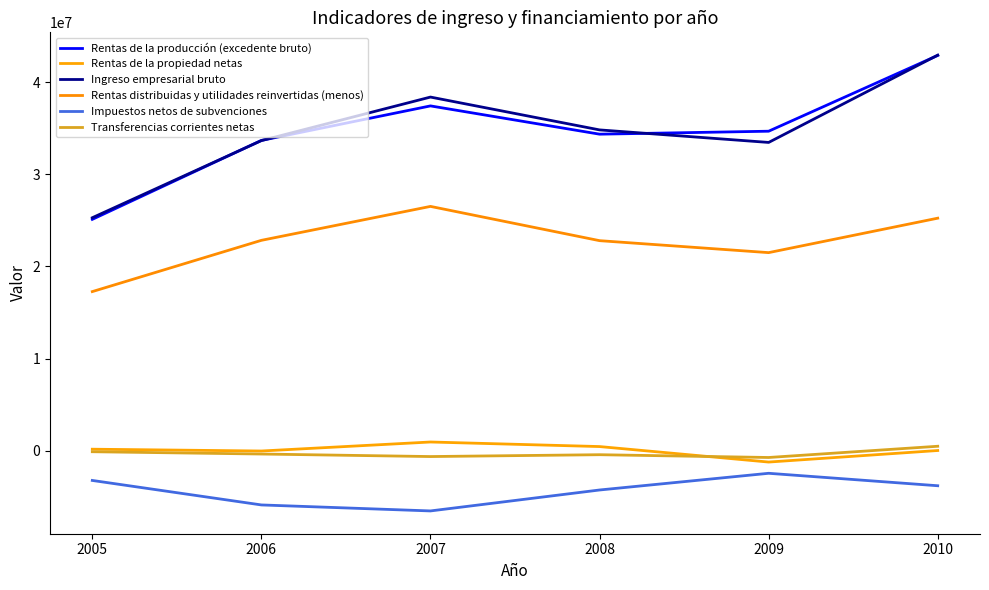

At 2010, list the series in order from largest to smallest.

Ingreso empresarial bruto, Rentas de la producción (excedente bruto), Rentas distribuidas y utilidades reinvertidas (menos), Transferencias corrientes netas, Rentas de la propiedad netas, Impuestos netos de subvenciones